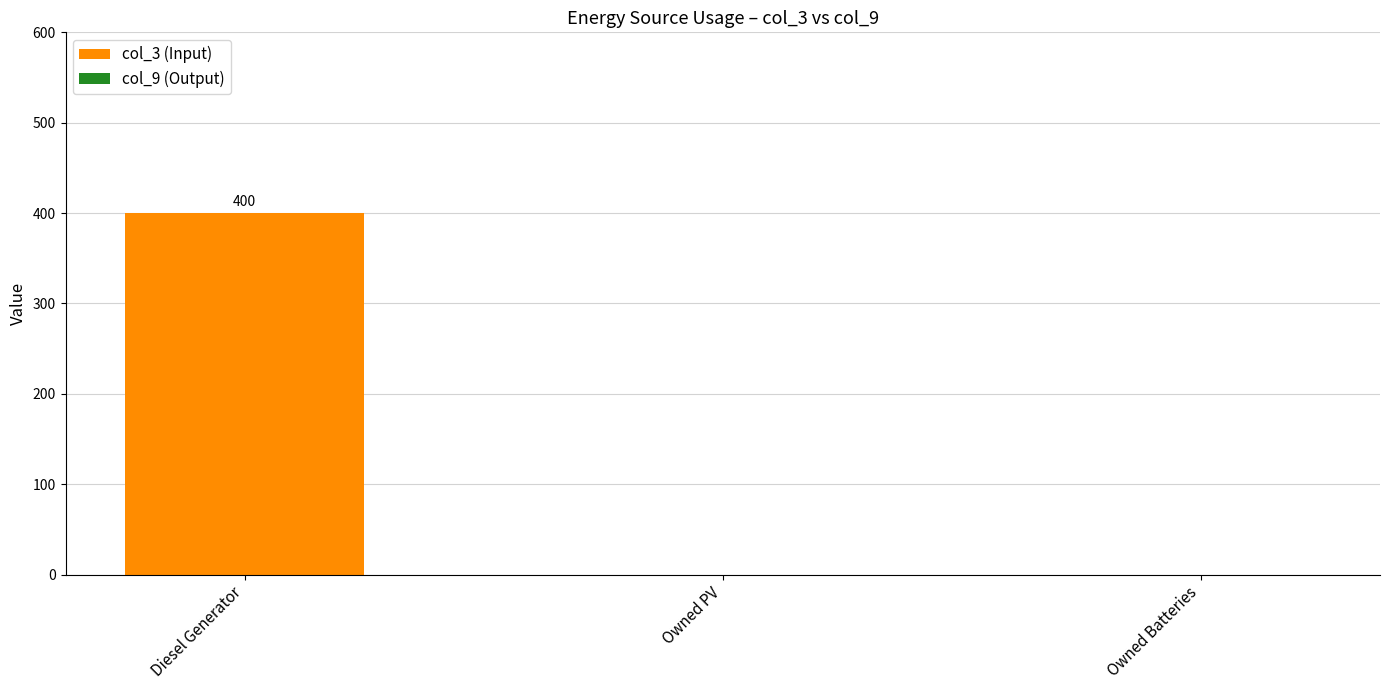

Which category has the highest value across all series?

Diesel Generator